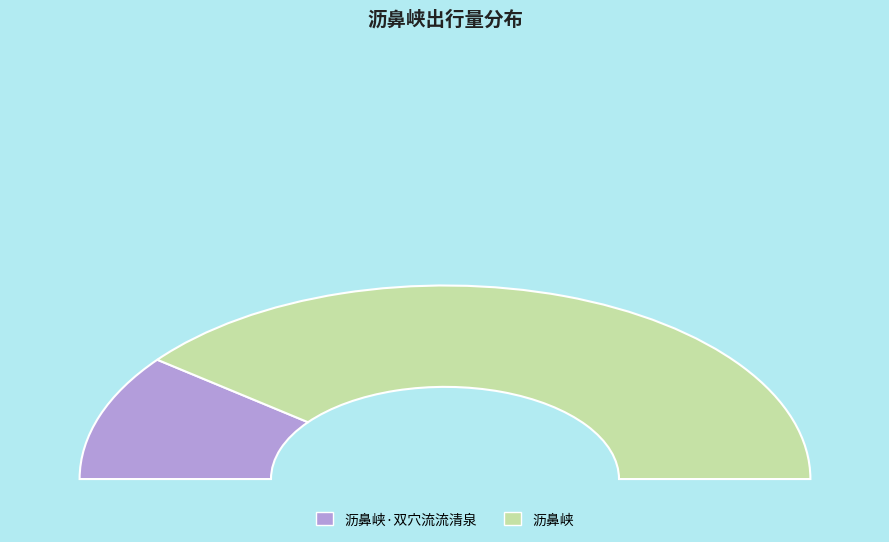

Which slice represents more than half of the pie?

沥鼻峡